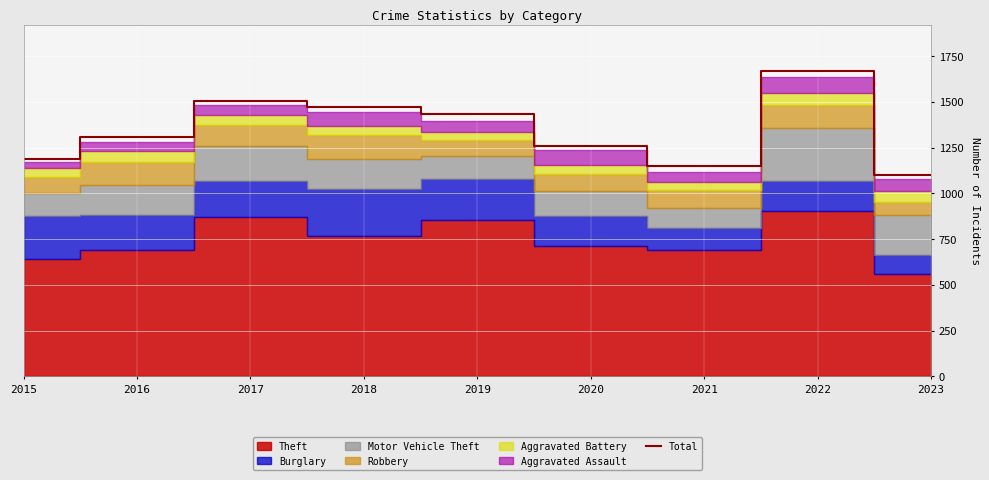

What is the sum of all values?

12090